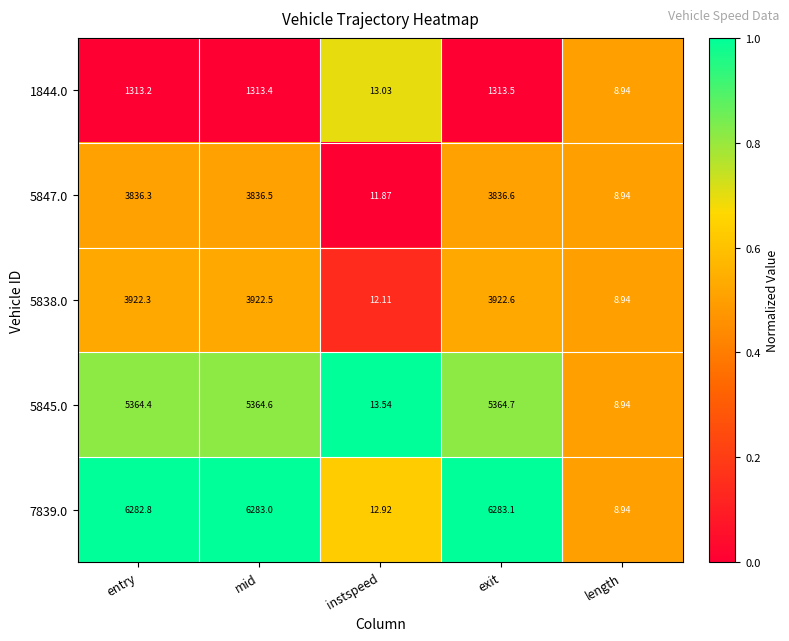

Where does the 5845.0 series first go above 5364?

entry